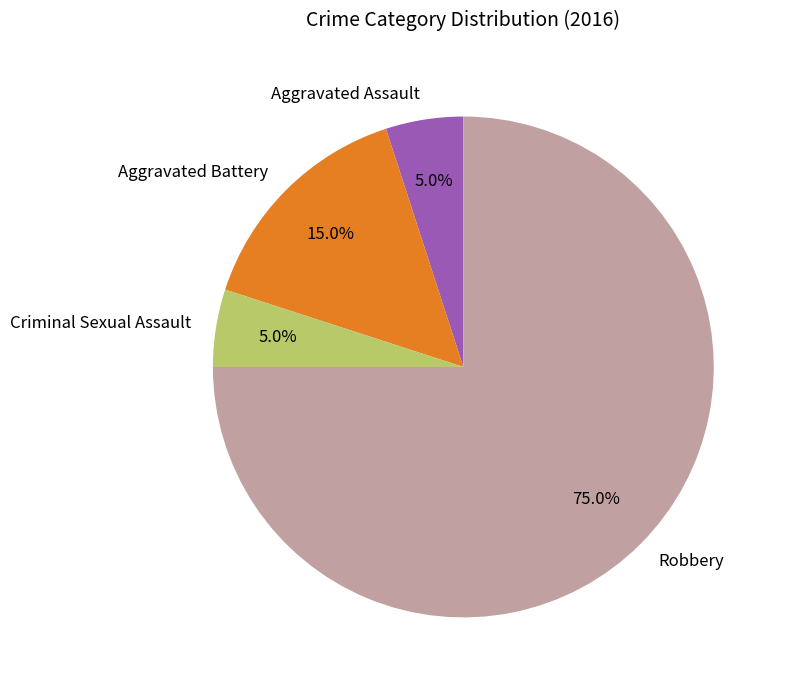

What is the ratio of the value at Aggravated Assault to the value at Criminal Sexual Assault?

1.0